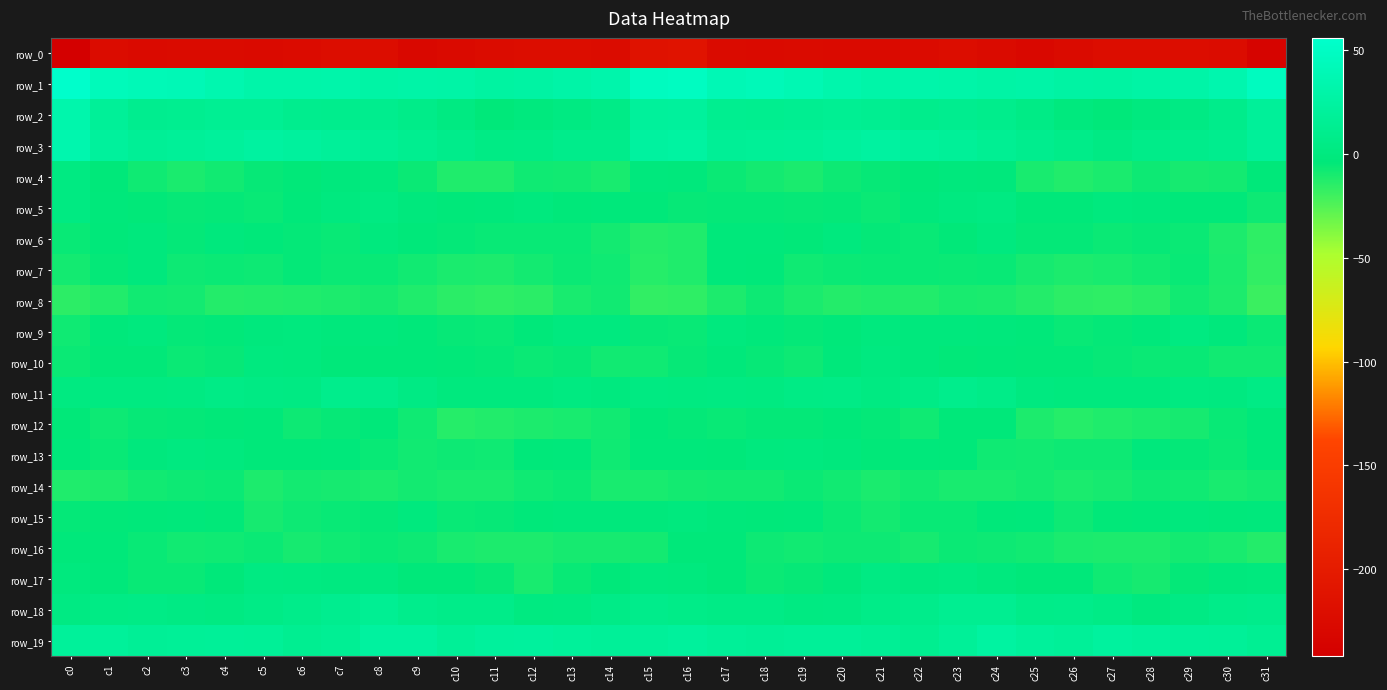

Reading left to right, what are all the values shown in this chart?

row_0: -242.2	-222.9	-225.3	-225.0	-224.9	-226.5	-224.4	-221.8	-222.1	-228.4	-226.3	-223.2	-221.1	-220.8	-222.7	-213.2	-212.2	-225.0	-225.2	-224.6	-225.7	-225.9	-223.9	-220.6	-224.7	-228.7	-224.9	-222.2	-220.6	-221.2	-223.3	-235.6
row_1: 55.1	42.7	40.8	40.1	35.1	30.8	30.7	31.1	28.0	29.3	28.3	24.9	26.8	29.0	31.7	46.7	47.9	39.2	41.5	38.5	32.8	30.1	31.5	29.9	27.8	29.5	26.9	25.3	28.0	29.6	34.4	46.9
row_2: 32.8	18.3	11.7	12.4	14.3	14.5	10.8	10.3	11.0	7.3	2.2	-3.3	-0.9	2.5	6.0	20.3	21.7	12.6	12.0	12.9	14.8	13.0	9.9	11.5	9.5	5.9	-0.2	-3.0	0.4	3.9	8.7	18.9
row_3: 34.3	21.6	16.8	18.2	20.1	24.2	22.2	19.2	16.3	12.4	8.8	4.3	5.8	8.6	8.9	23.2	25.0	16.6	17.9	18.3	21.5	24.2	20.9	18.4	14.6	11.1	7.2	4.0	7.3	8.6	11.0	19.3
row_4: 2.3	-3.4	-7.8	-10.8	-8.6	-5.5	-4.2	-1.5	-0.9	-6.8	-12.0	-11.9	-7.7	-8.1	-9.9	-1.1	-2.1	-6.8	-9.1	-10.6	-7.1	-5.1	-3.3	-1.1	-1.9	-10.0	-12.2	-10.5	-6.9	-9.5	-8.7	-3.4
row_5: 3.0	-2.3	-4.4	-5.4	-4.9	-6.1	-3.5	0.5	2.7	-1.6	-3.9	-2.5	-0.1	-3.5	-2.5	-3.0	-5.6	-4.6	-4.9	-5.2	-4.8	-6.3	-1.6	1.1	2.2	-3.2	-3.8	-0.9	-1.4	-3.6	-3.1	-7.4
row_6: -5.9	-3.6	-1.4	-4.8	-1.2	-3.7	-4.8	-5.9	-0.2	-2.9	-4.8	-6.2	-5.8	-5.7	-9.0	-12.9	-11.8	-2.8	-2.5	-4.4	-0.6	-4.7	-5.9	-4.2	0.3	-4.8	-4.6	-6.3	-5.4	-6.8	-11.1	-15.9
row_7: -8.7	-4.6	-1.2	-7.1	-6.4	-7.2	-4.9	-6.8	-5.9	-8.1	-10.7	-11.1	-8.7	-6.5	-7.5	-13.4	-11.6	-2.3	-3.2	-7.6	-6.7	-5.9	-5.7	-6.6	-6.1	-9.7	-11.0	-9.9	-8.3	-5.9	-10.6	-16.6
row_8: -15.5	-12.6	-8.4	-8.8	-13.0	-12.6	-11.7	-11.3	-9.6	-11.8	-14.6	-16.2	-15.0	-10.1	-8.1	-16.2	-15.6	-11.0	-7.3	-10.8	-13.2	-11.6	-12.2	-10.2	-10.4	-12.9	-15.4	-15.8	-13.9	-8.3	-11.0	-18.6
row_9: -7.7	-2.7	-1.0	-4.7	-4.0	-1.4	-0.5	-1.8	-1.2	-3.0	-5.2	-5.8	-3.1	0.6	0.3	-5.3	-5.9	-0.1	-2.8	-4.7	-3.3	-0.5	-1.3	-1.4	-2.1	-3.5	-6.1	-4.6	-2.3	1.3	-1.7	-6.8
row_10: -6.7	-4.0	-4.3	-6.6	-5.4	0.6	-0.0	-3.6	-3.9	-3.8	-4.2	-4.9	-6.3	-5.3	-8.1	-7.7	-5.7	-2.6	-5.3	-7.2	-2.6	0.8	-1.5	-4.1	-3.9	-4.2	-4.3	-5.4	-6.5	-5.8	-8.4	-8.5
row_11: 1.7	1.3	1.8	3.0	5.5	3.8	3.6	9.5	8.5	3.6	-0.5	-0.1	-0.4	1.5	0.6	2.7	1.8	2.7	1.6	4.3	5.3	2.6	5.8	9.9	7.0	1.0	-0.5	0.1	-0.1	1.6	1.2	4.3
row_12: -4.4	-7.0	-5.4	-4.7	-4.1	-3.6	-7.3	-5.2	-2.9	-8.0	-13.8	-12.6	-11.0	-9.9	-8.0	-3.4	-4.7	-5.9	-4.7	-4.9	-3.4	-5.0	-7.8	-3.5	-3.9	-11.0	-13.8	-11.7	-10.6	-9.6	-6.0	-2.4
row_13: -2.5	-6.2	-1.6	0.9	-0.4	-3.7	-3.1	-2.4	-6.2	-8.6	-7.1	-7.8	-3.7	-2.7	-7.6	-2.7	-2.3	-3.6	-0.1	0.4	-1.5	-4.2	-2.5	-3.3	-7.8	-8.2	-7.0	-7.3	-1.9	-5.0	-6.6	-2.5
row_14: -12.1	-11.3	-8.3	-7.2	-6.7	-11.3	-8.9	-9.7	-10.8	-8.7	-10.2	-10.3	-7.8	-6.6	-10.0	-10.3	-8.7	-8.1	-8.5	-6.6	-8.2	-10.8	-8.6	-10.3	-10.3	-8.9	-10.8	-9.3	-7.0	-7.5	-10.3	-9.1
row_15: -5.0	-4.2	-3.0	-2.7	-4.3	-9.5	-7.4	-6.0	-4.8	-1.0	-6.2	-5.3	-3.9	-1.9	-2.2	-2.1	-0.5	-2.4	-3.1	-2.7	-6.6	-9.1	-6.2	-5.9	-3.3	-2.2	-6.9	-4.1	-3.8	-1.2	-2.6	-1.8
row_16: -2.4	-3.3	-6.1	-8.2	-7.6	-6.7	-9.4	-7.7	-6.3	-7.4	-10.3	-11.1	-11.3	-9.7	-9.2	-8.7	-3.9	-3.6	-7.3	-8.3	-7.1	-7.2	-9.6	-6.4	-6.9	-8.6	-10.5	-11.4	-11.2	-8.8	-9.8	-13.0
row_17: -0.5	-2.7	-5.7	-6.2	-3.9	2.3	1.6	1.2	1.0	-3.3	-3.5	-5.5	-9.9	-5.9	-3.3	0.6	-0.8	-3.4	-6.3	-5.6	-1.9	3.2	0.8	1.9	-0.8	-3.8	-3.5	-7.6	-9.2	-4.5	-1.4	-0.2
row_18: 3.4	4.7	5.4	4.1	2.0	5.7	7.8	11.6	14.5	9.5	7.4	7.1	1.4	2.0	6.4	9.0	6.8	5.6	5.1	2.9	3.2	6.7	8.5	13.5	13.4	7.4	8.1	5.2	0.3	4.0	7.7	9.1
row_19: 19.7	19.7	16.7	18.0	18.7	17.4	13.5	15.3	23.4	23.3	18.1	21.3	22.2	19.4	18.5	19.0	21.3	18.4	16.6	18.5	18.6	16.2	12.6	18.2	25.1	20.3	18.6	22.4	21.0	19.0	18.2	15.1